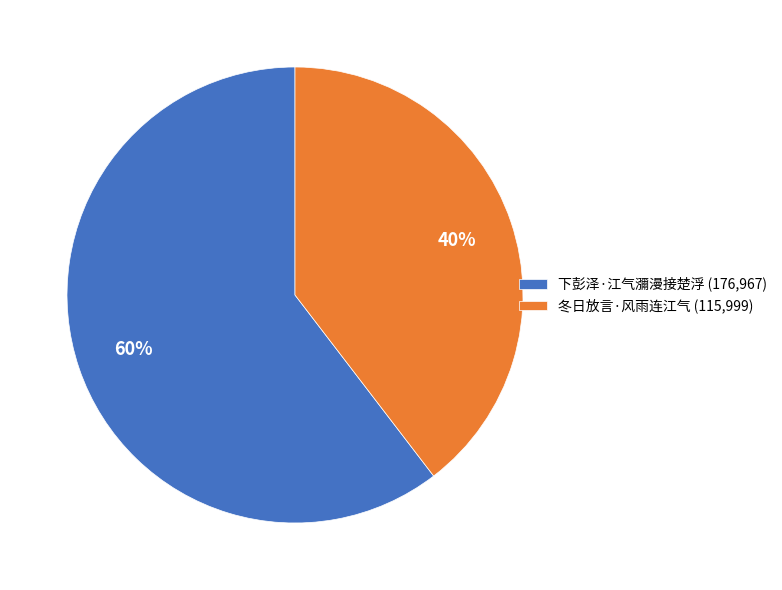

Is it true that 下彭泽·江气瀰漫接楚浮 is 47% of the pie?

False